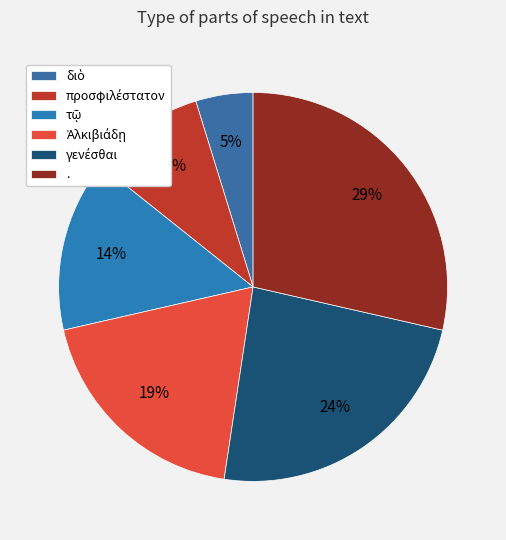

Does διὸ represent more than half of the total?

No